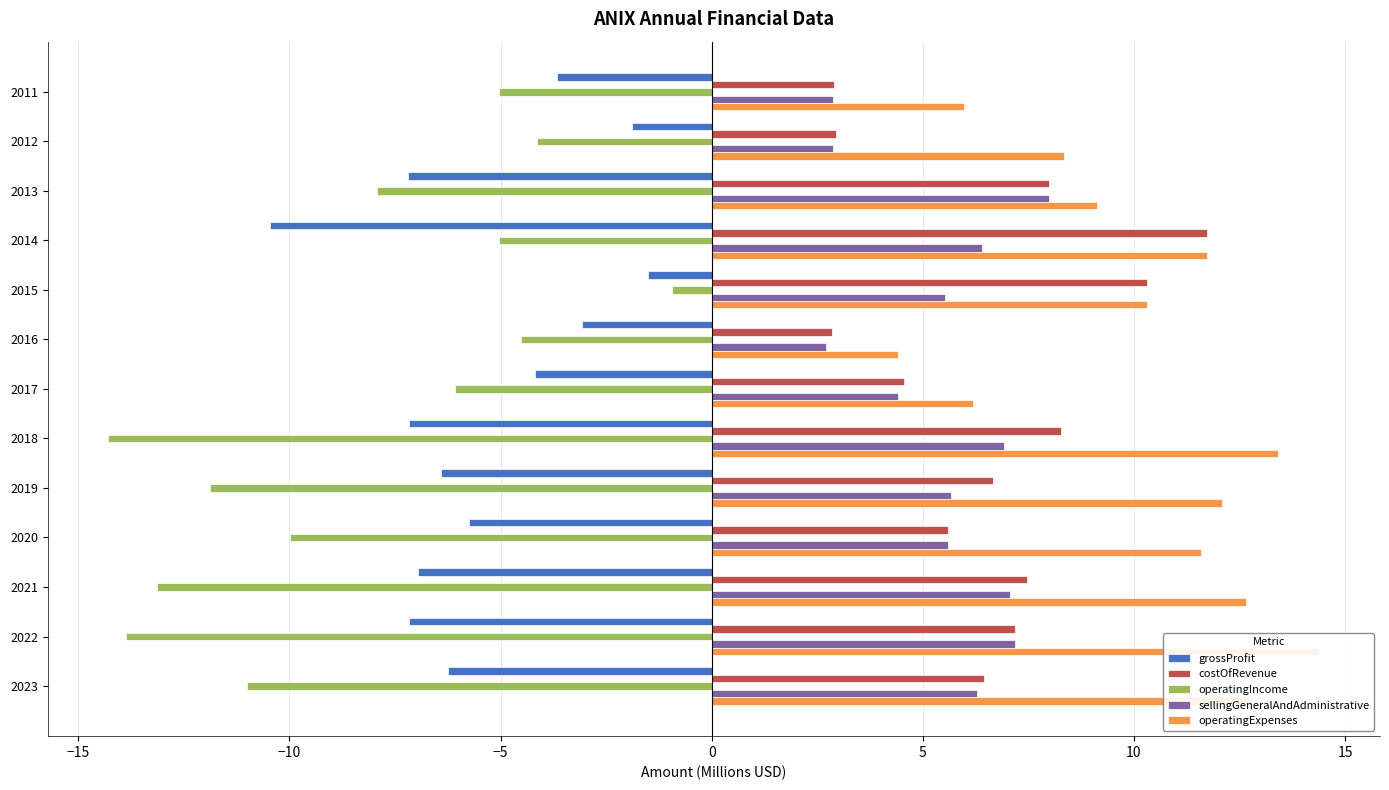

At how many categories does at least one series exceed 7?

10